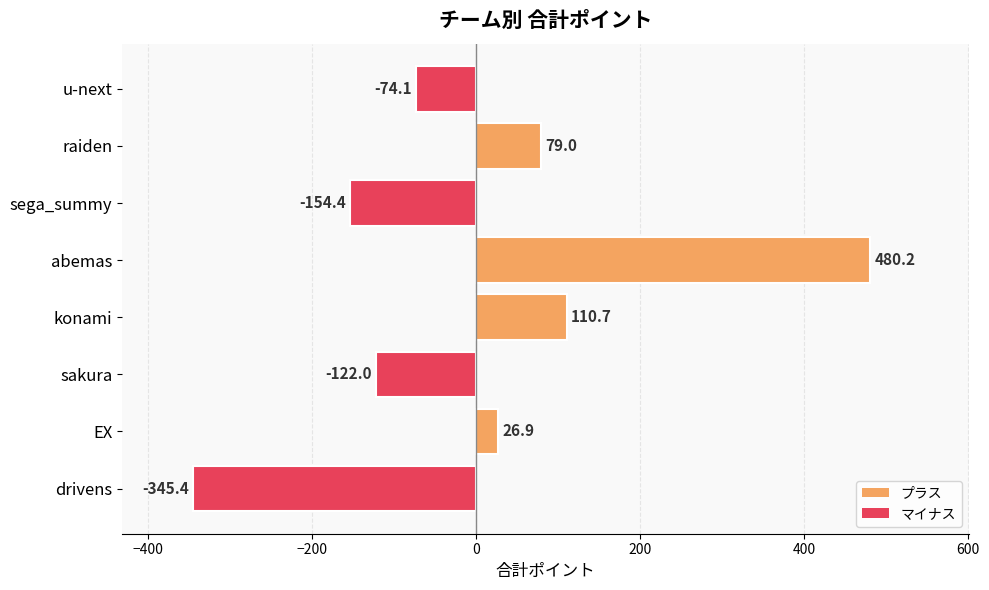

What is the difference between the maximum and second lowest values?

634.6